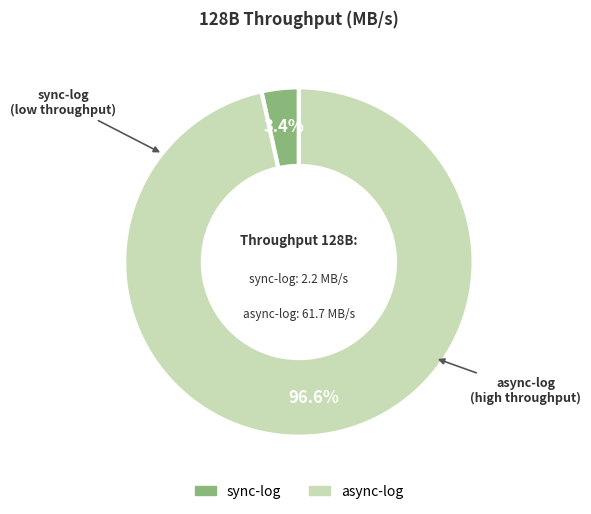

Between sync-log and async-log, which is larger?

async-log